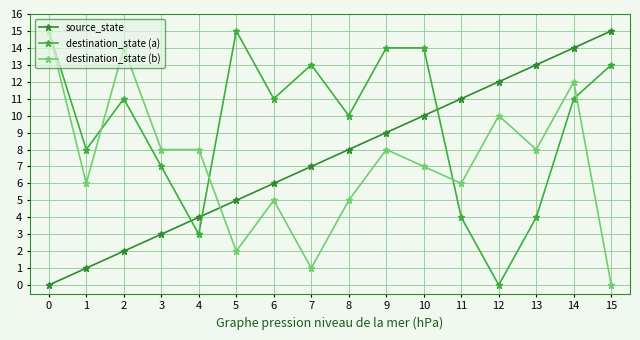

Count the number of data series in this chart.

3